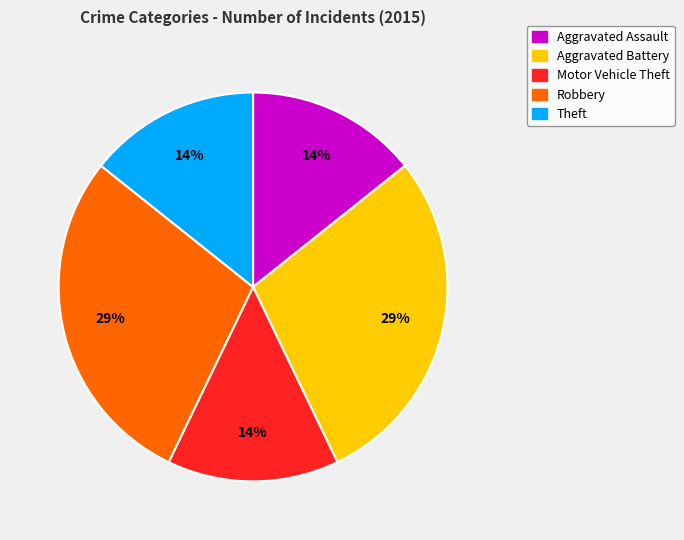

What is the ratio of the value at Aggravated Assault to the value at Theft?

1.0